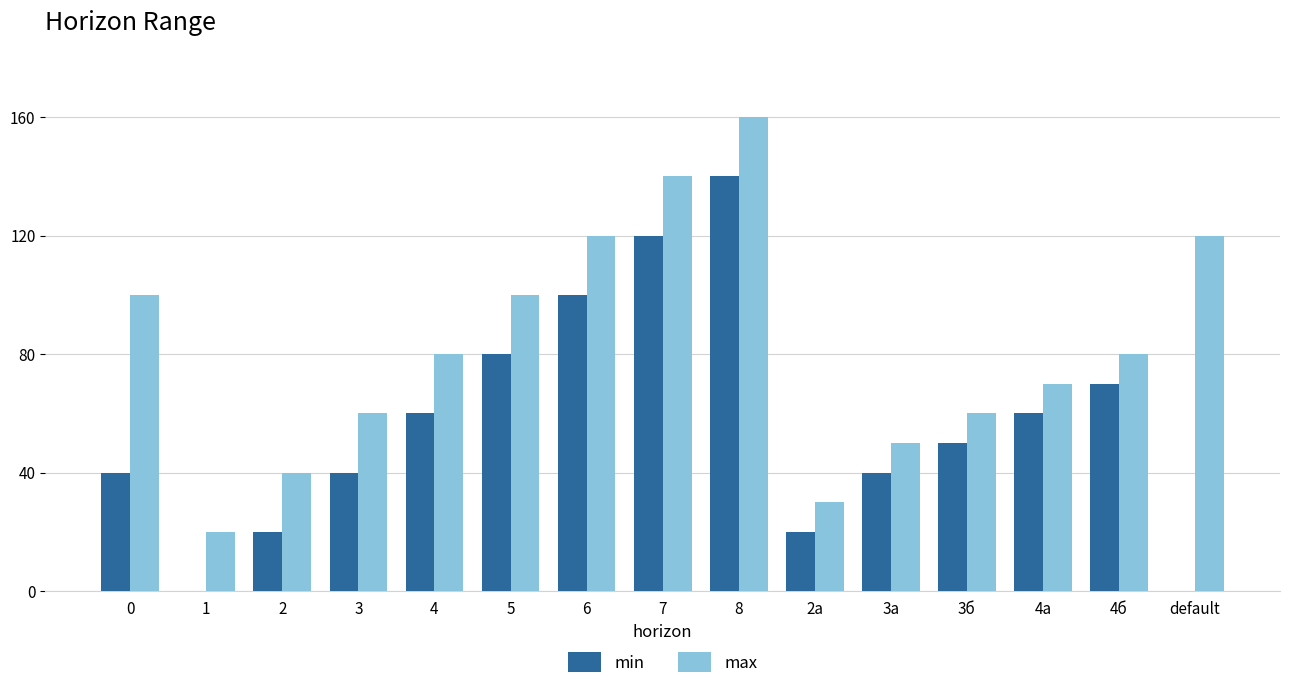

True or false: max has a value of 30 at 2а.

True